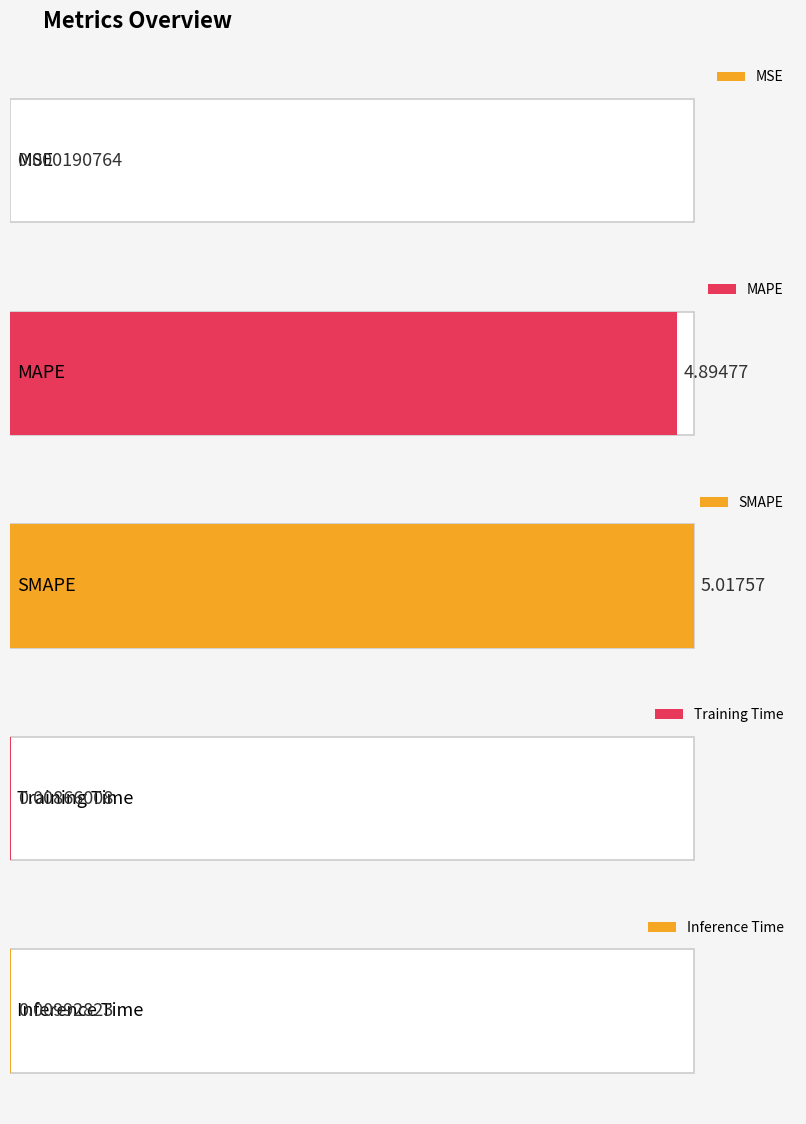

True or false: the data shows 0.0 at Inference Time.

False